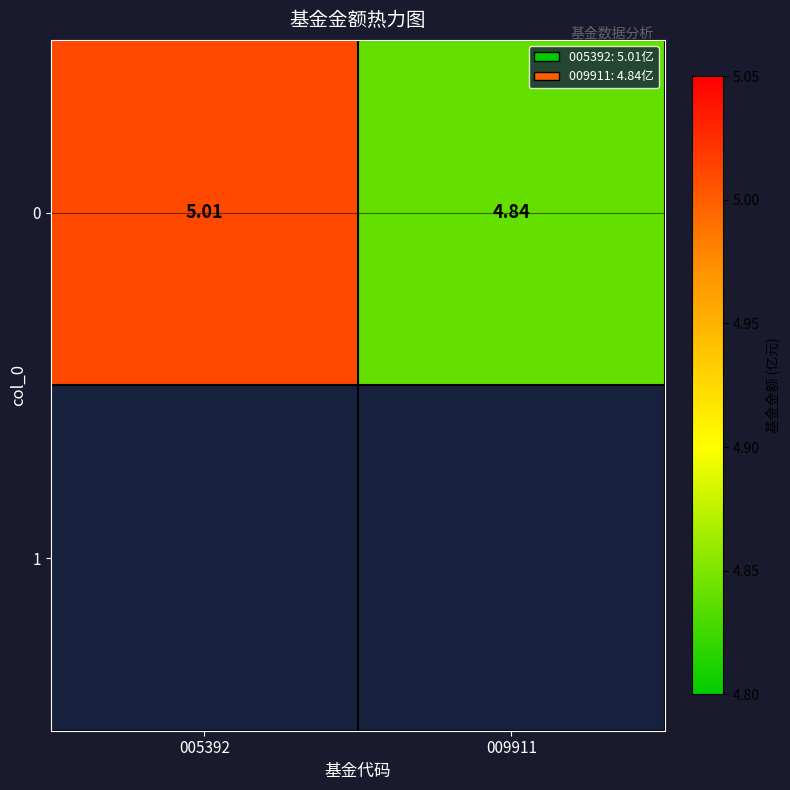

At which category does the chart reach its minimum across all series?

009911